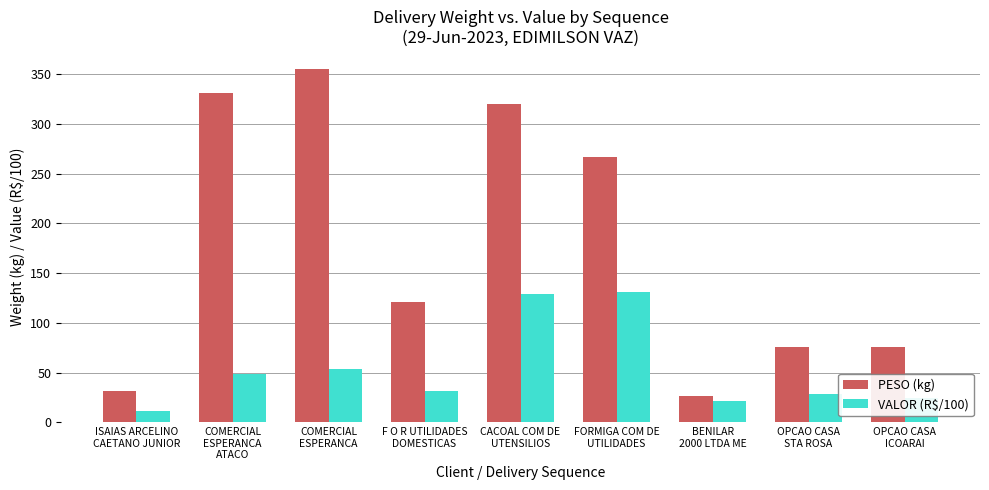

What is the sum of the PESO (kg) values at COMERCIAL
ESPERANCA and OPCAO CASA
ICOARAI?

431.1